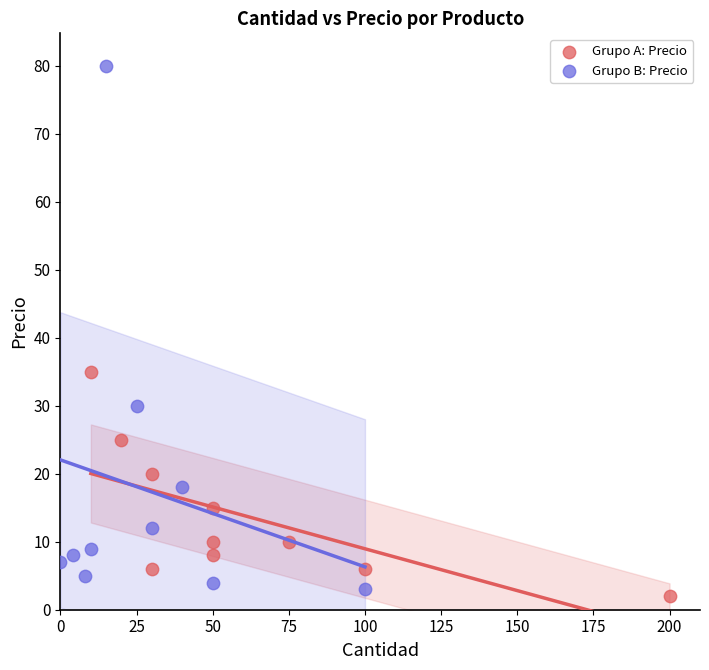

Which series contains the highest Y value?

Grupo B: Precio